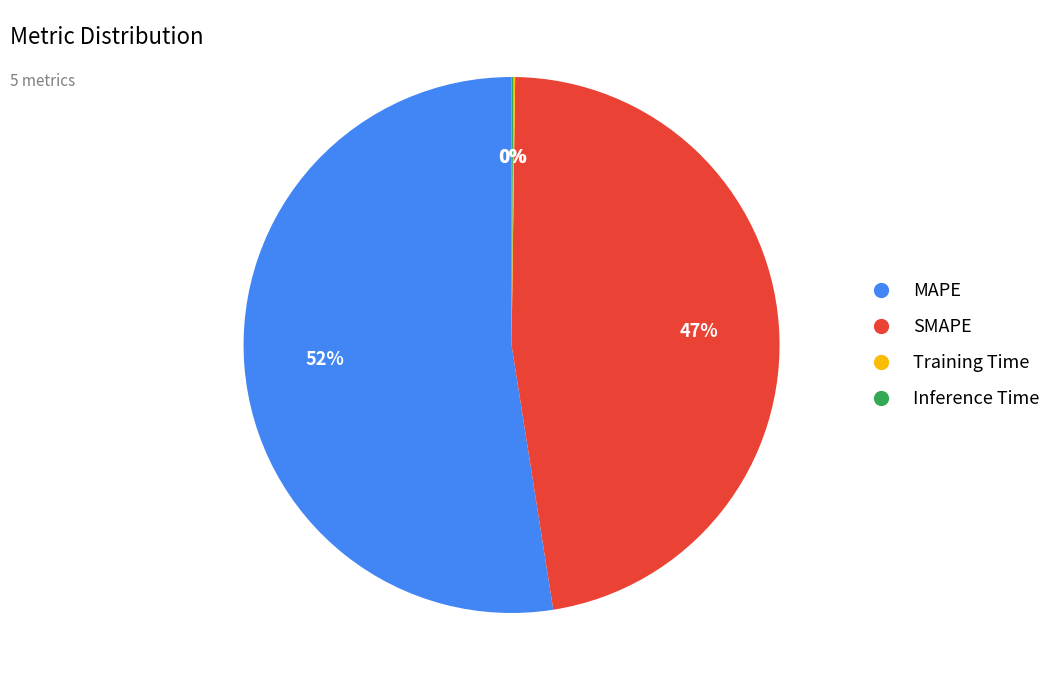

Is there any slice that represents more than half of the pie?

Yes